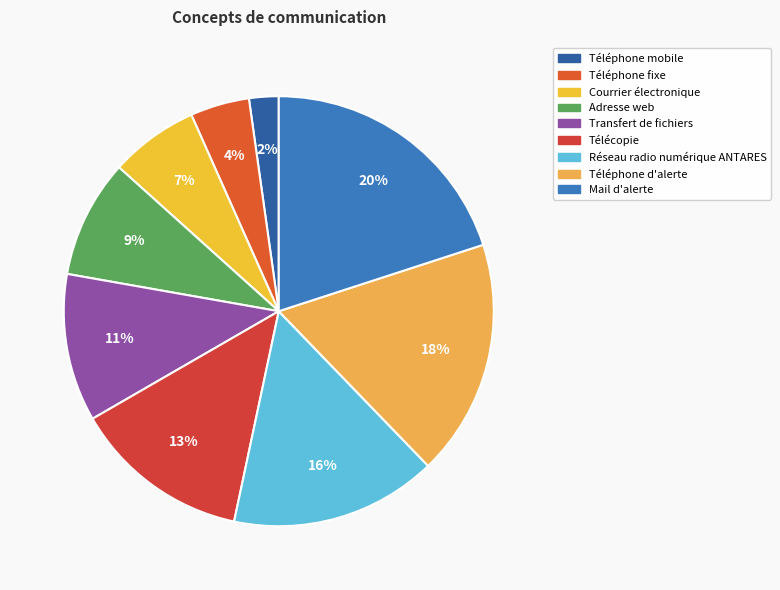

Combined, do Téléphone fixe and Téléphone mobile account for over 50%?

No